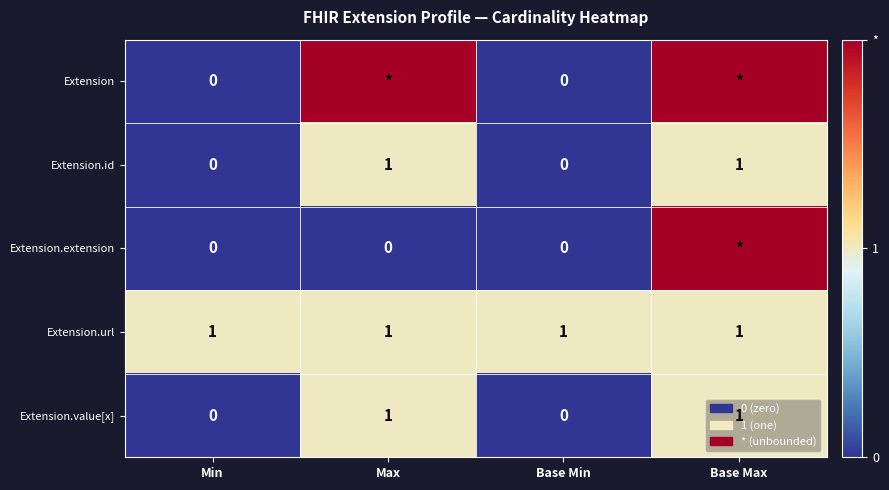

Count the Extension.value[x] values in the range 0 to 1.

4